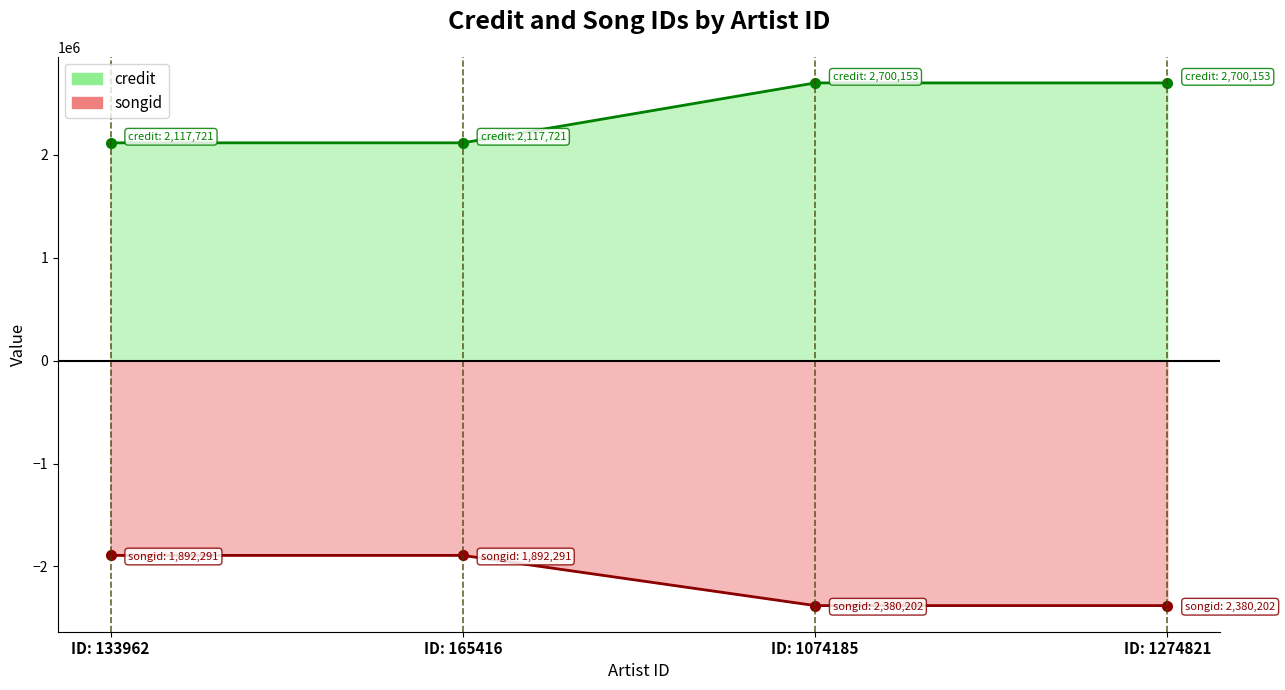

Is the value of credit at ID: 1274821 greater than the value of songid at ID: 133962?

Yes